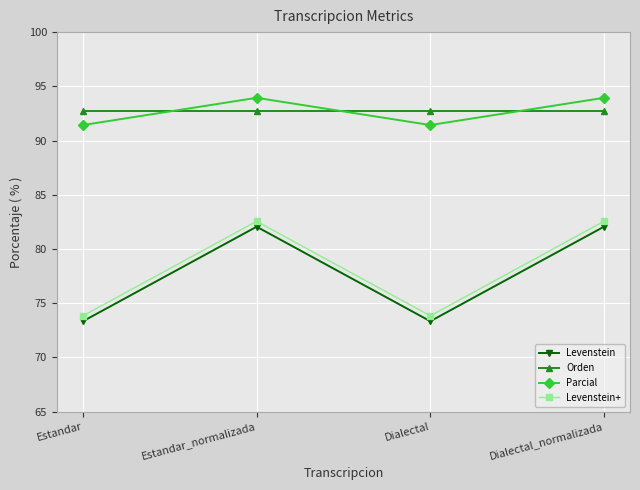

What is the total value across all series at Estandar?

331.3